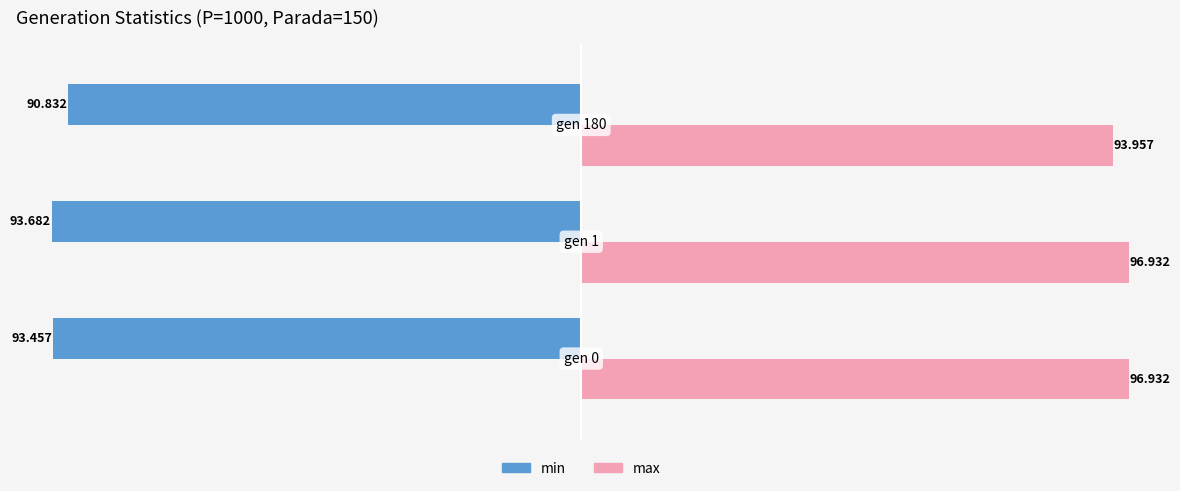

Which series has the largest range (max minus min)?

max